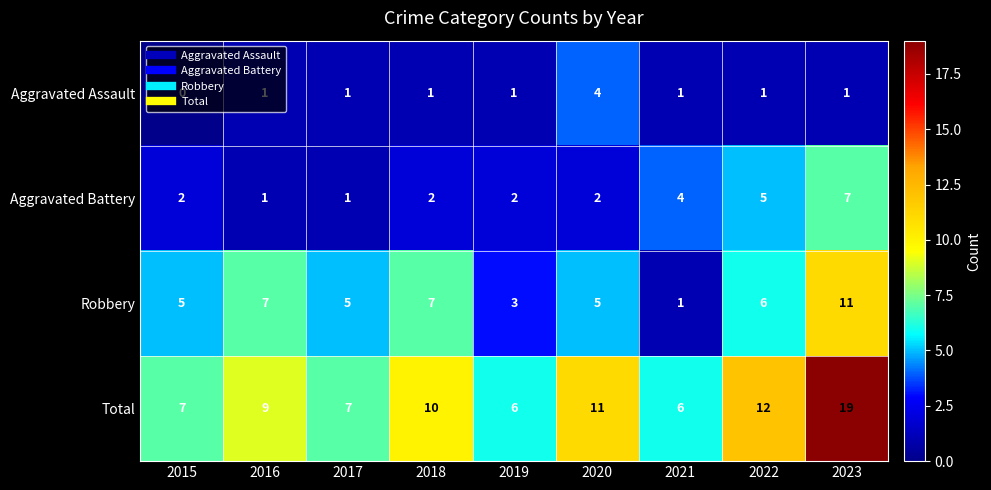

At how many categories does at least one series exceed 13?

1